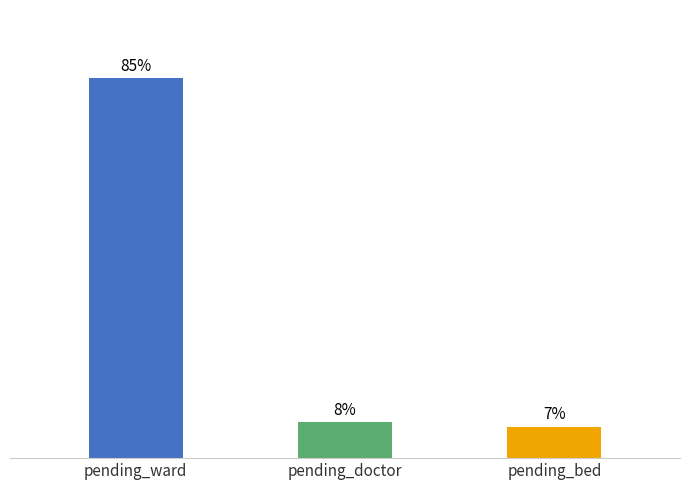

Where does the data first go above 8?

pending_ward